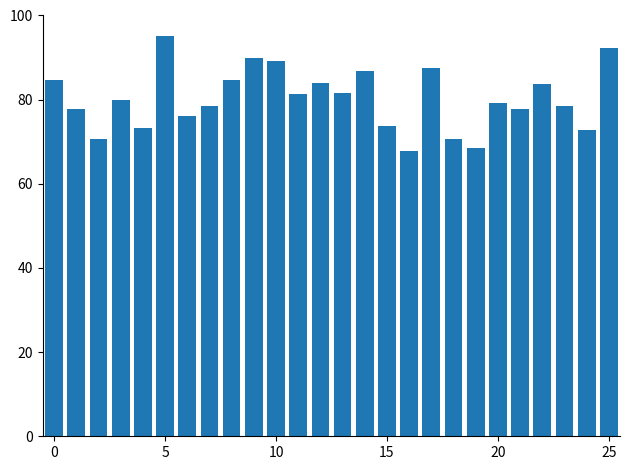

What is the difference between the maximum and minimum values?

27.3